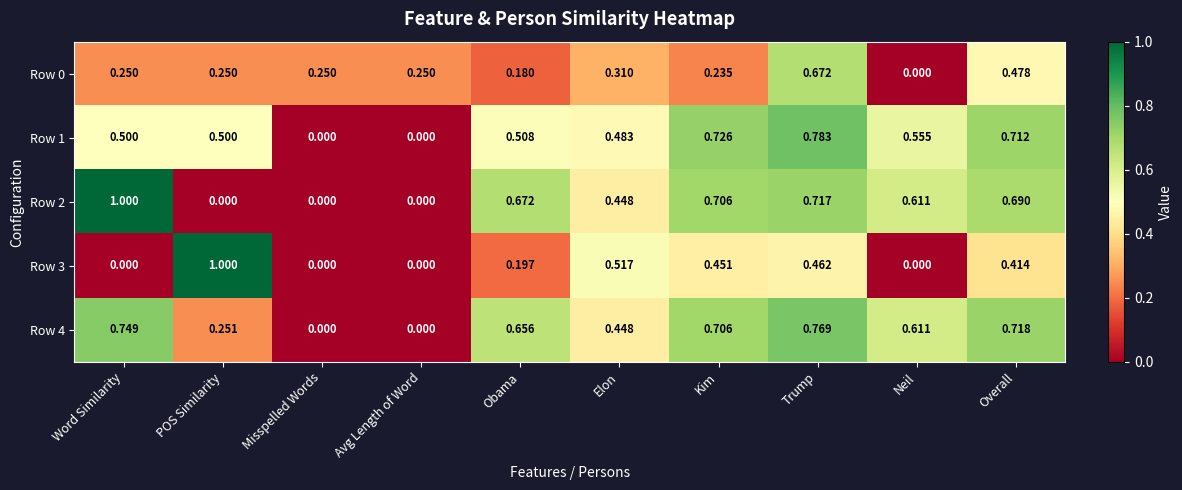

At which label does Row 0 reach its minimum?

Neil